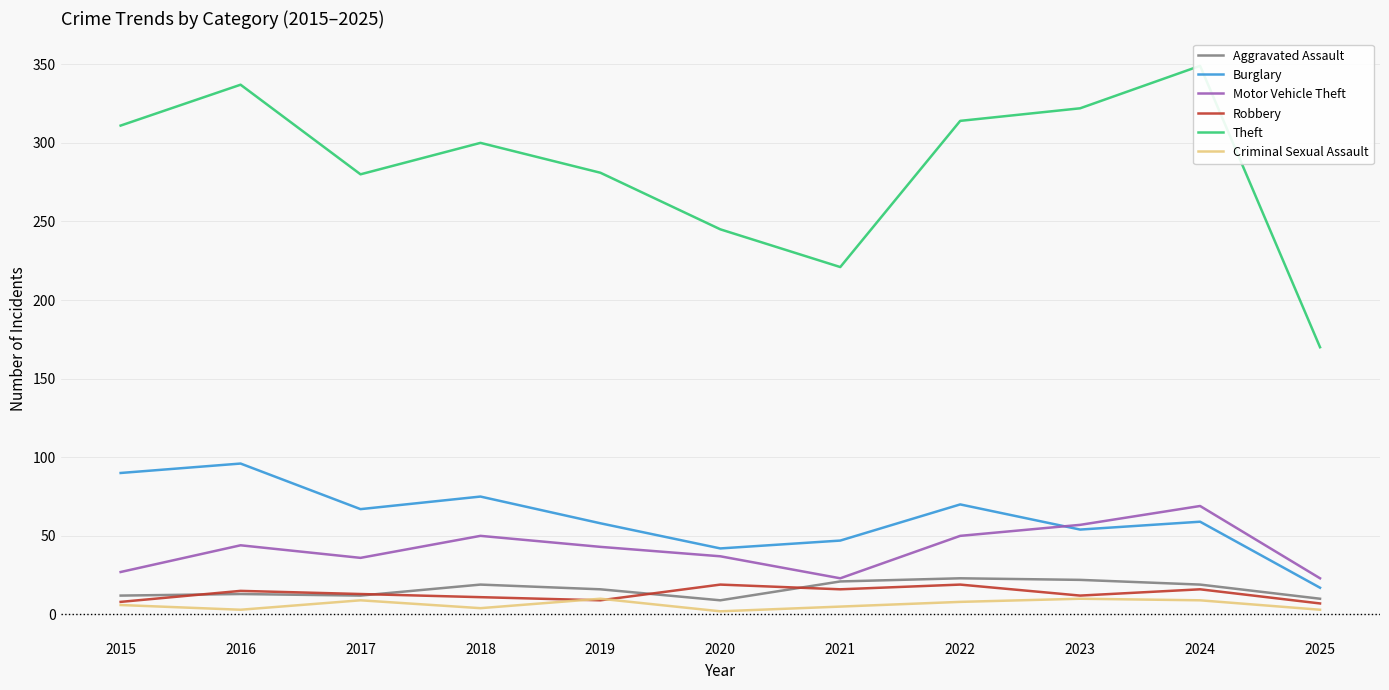

What is the difference between the highest and lowest values at 2022?

306